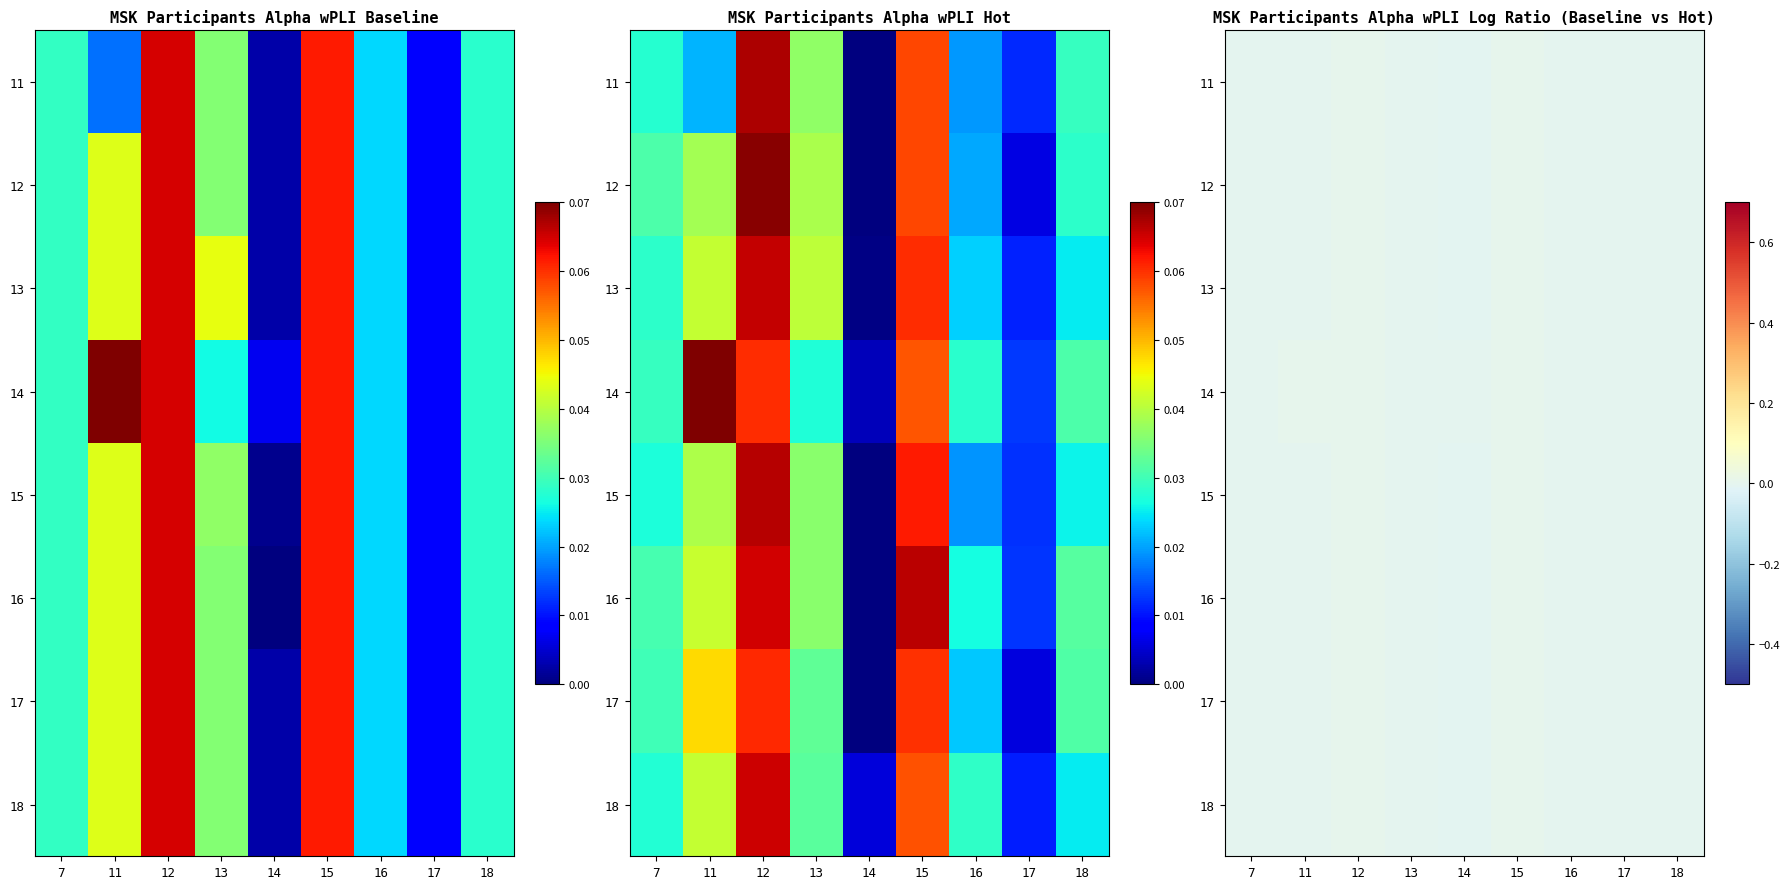

Count the number of data series in this chart.

8